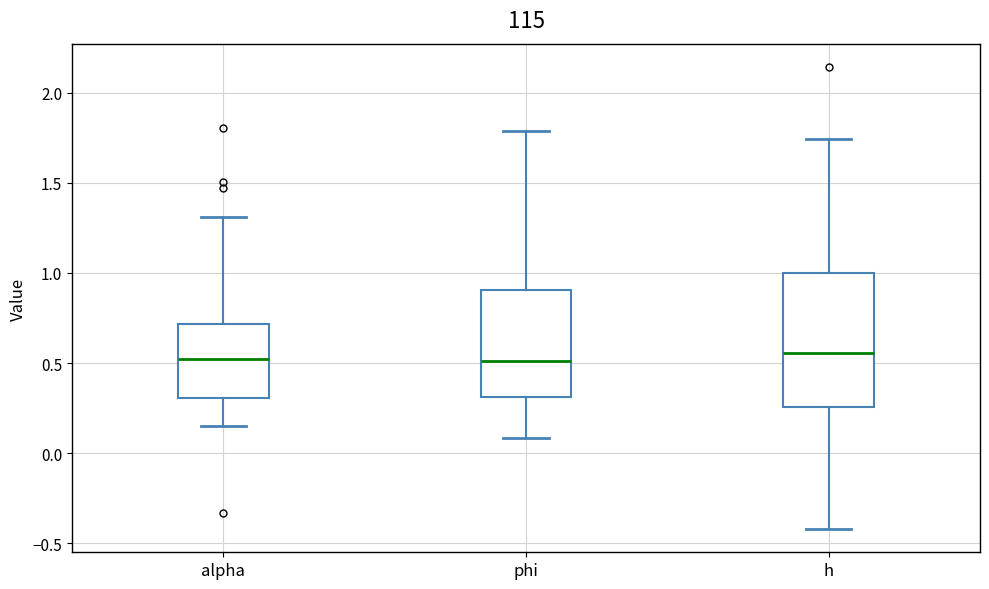

Comparing the boxes themselves (not the whiskers), which one is the tallest?

h